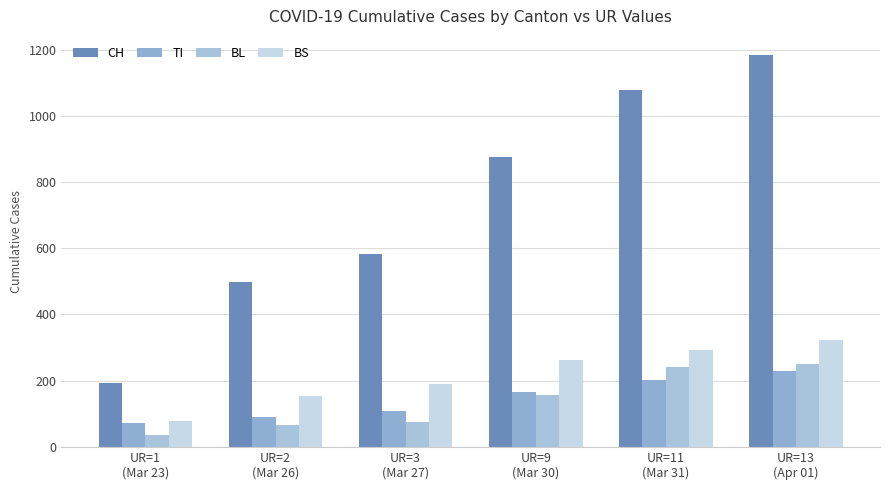

Which series has the largest range (max minus min)?

CH